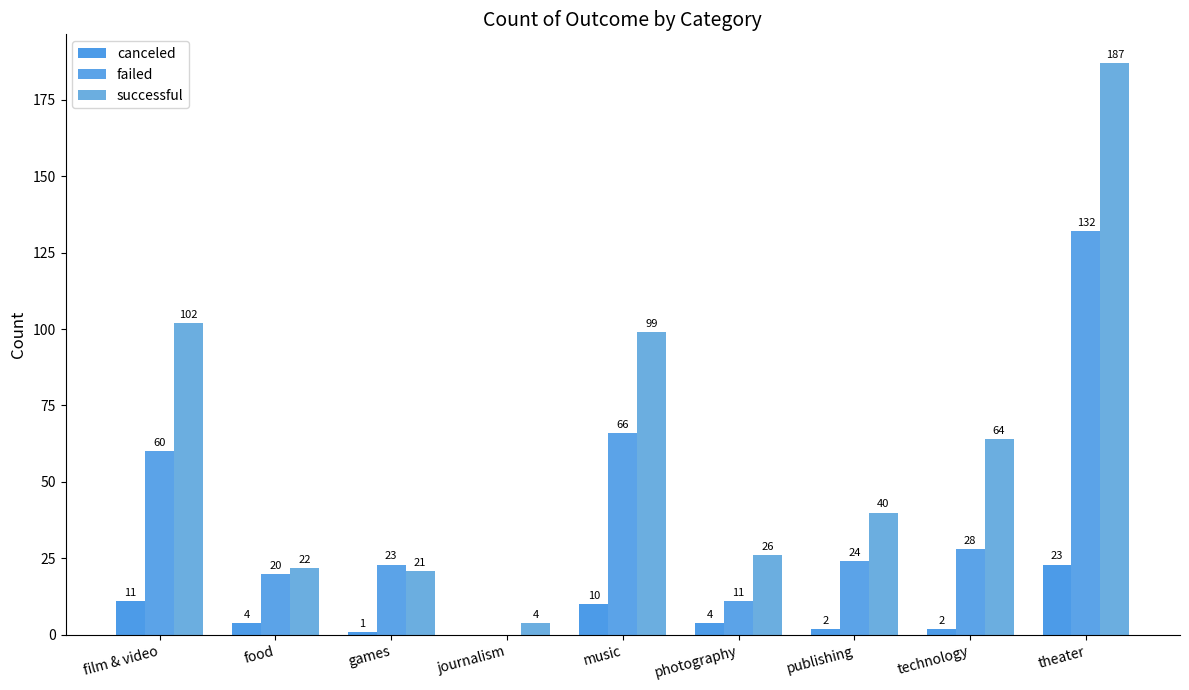

What is the sum of the successful values at food and theater?

209